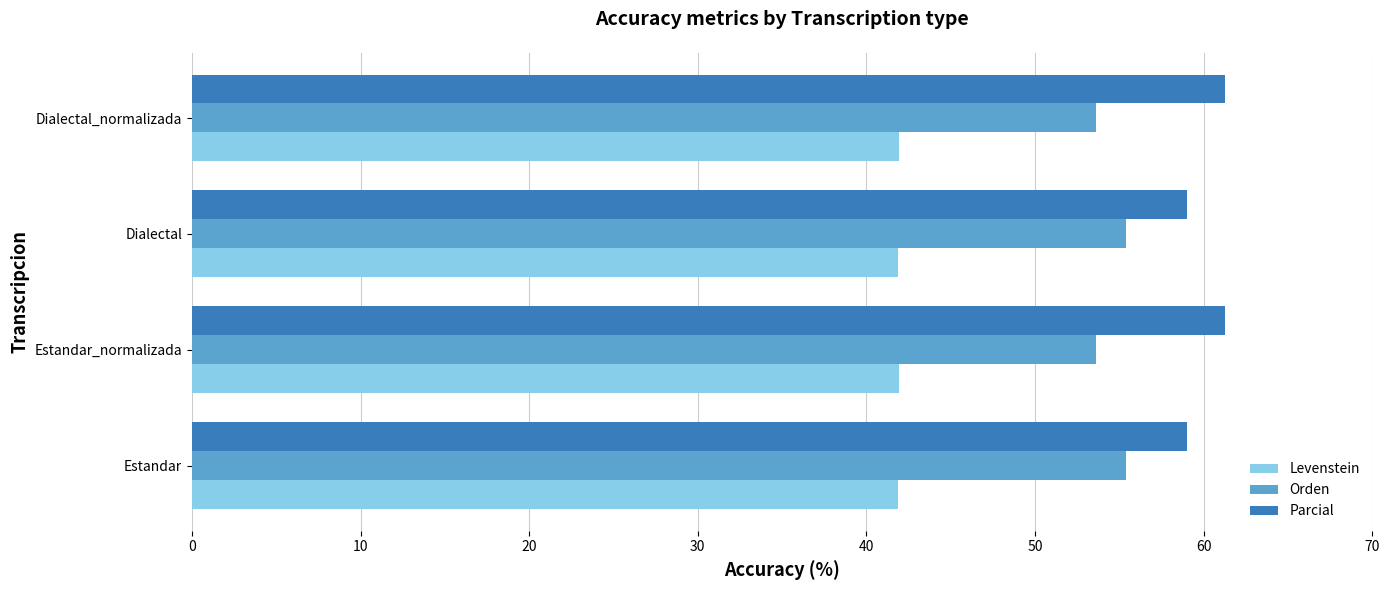

Is the value of Parcial at Dialectal greater than the value of Orden at Dialectal_normalizada?

Yes